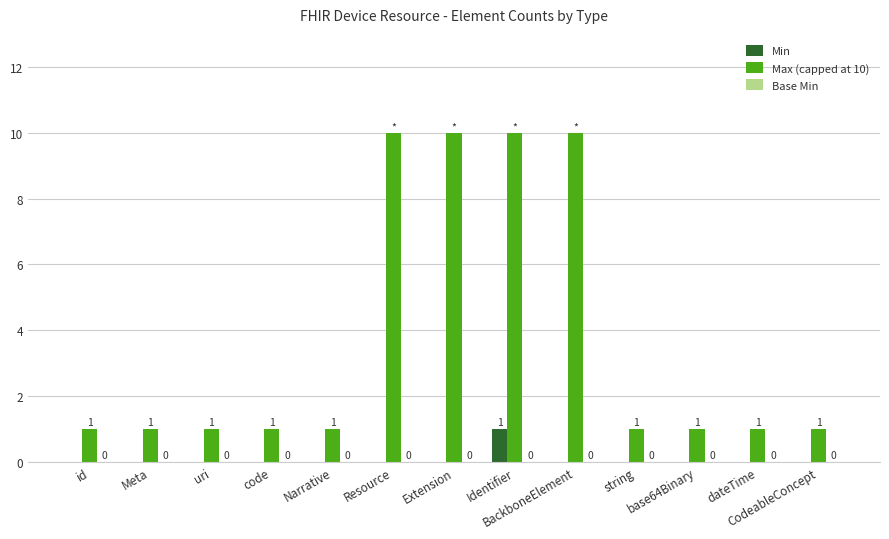

True or false: Min has a value of -1 at Resource.

False